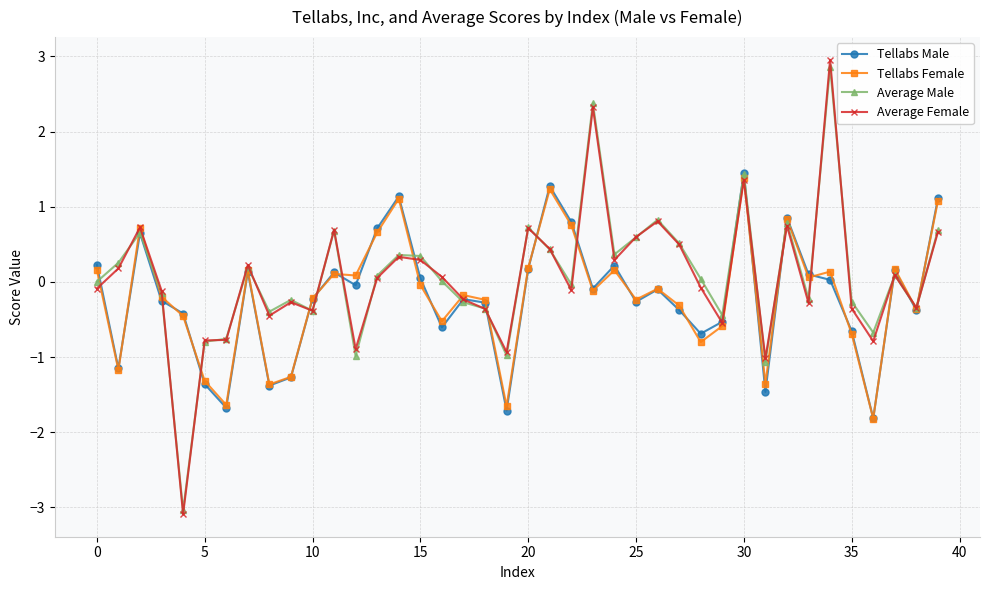

What is the maximum value for Tellabs Male?

1.5